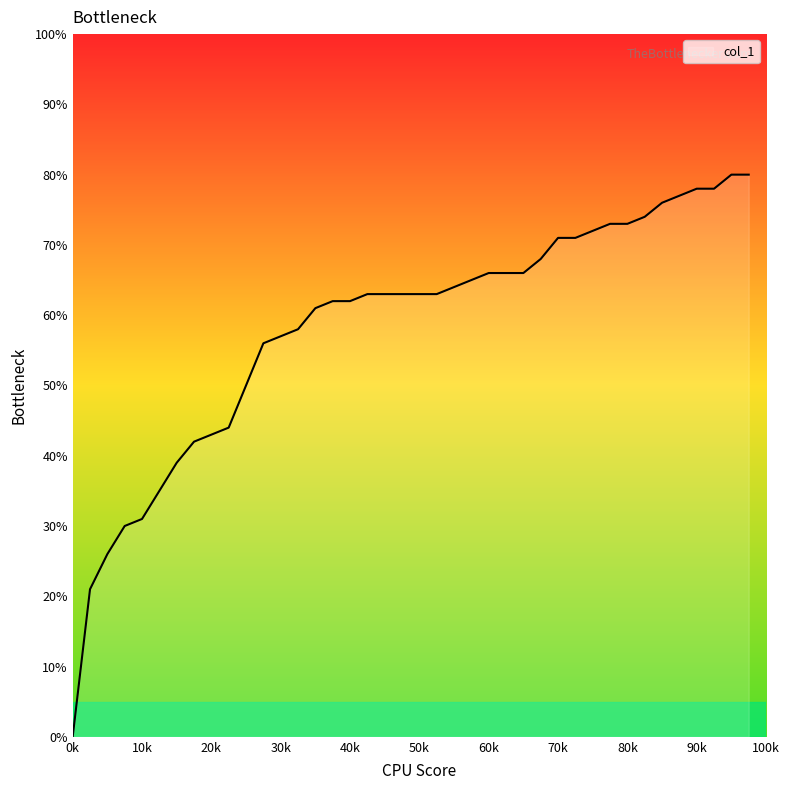

What is the maximum value shown in the chart?

80.0